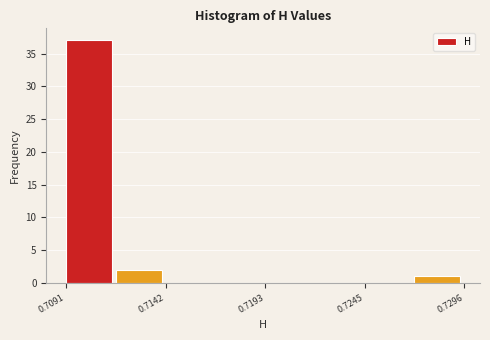

Around what value on the x-axis is the tallest bar? Give the approximate position of its centre, as read against the axis.

0.710